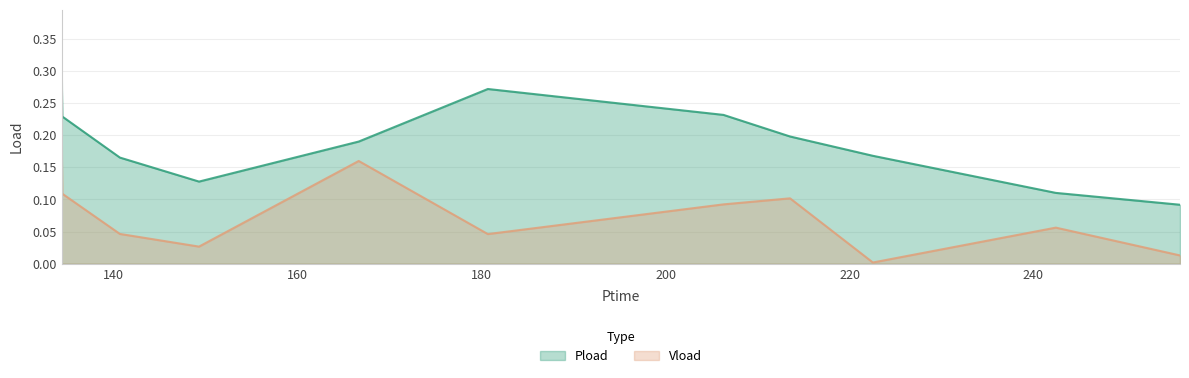

True or false: Pload and Vload intersect in this chart.

False